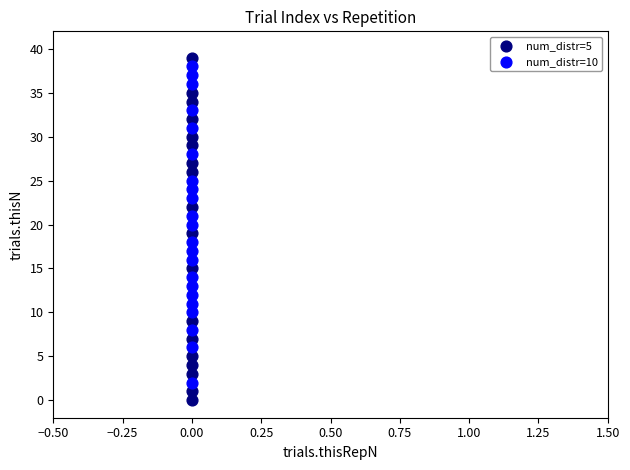

What are all the series names shown in the legend?

num_distr=5, num_distr=10